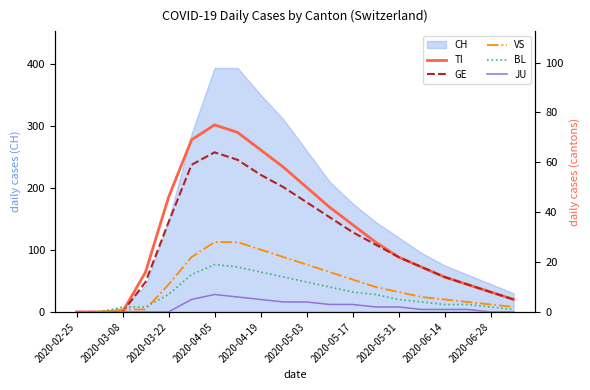

How many lines are shown in the chart?

5